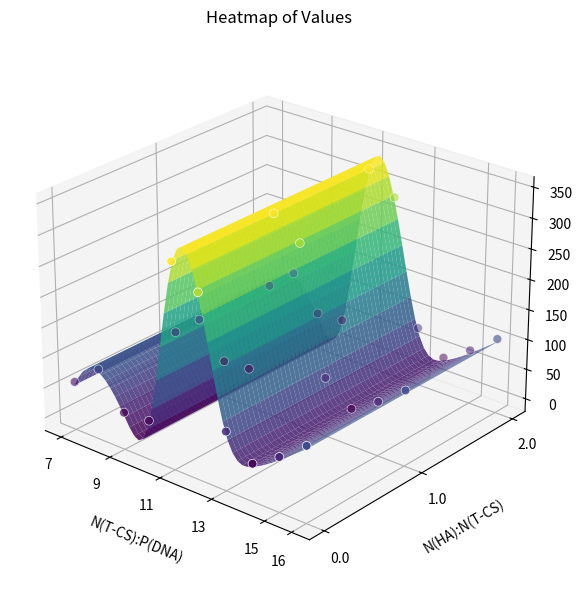

True or false: the data shows -0.0 at 26.

False